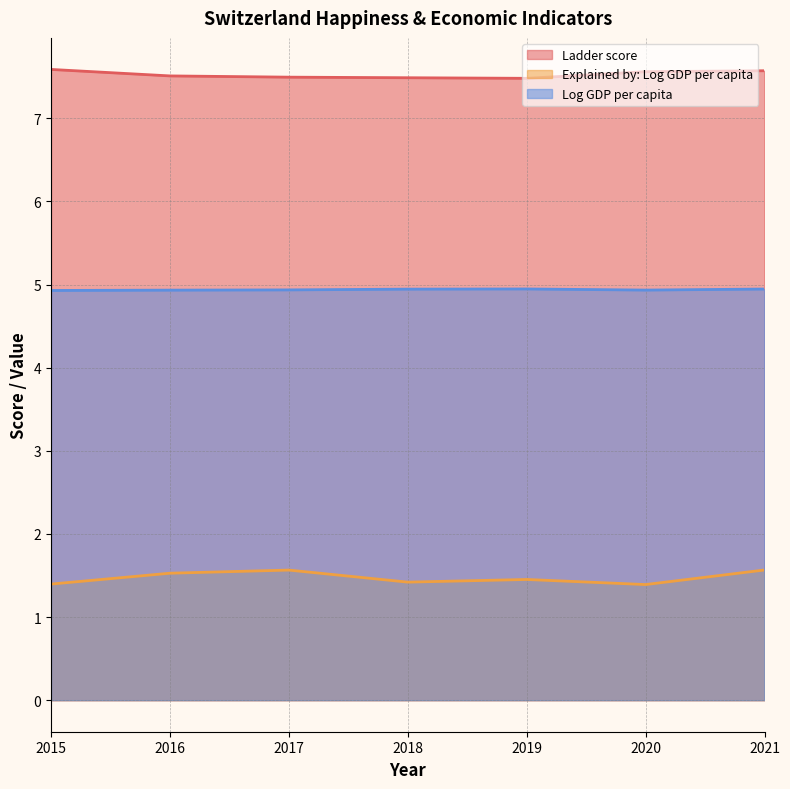

What is the value of the Log GDP per capita point at the 7th from the left?

4.9